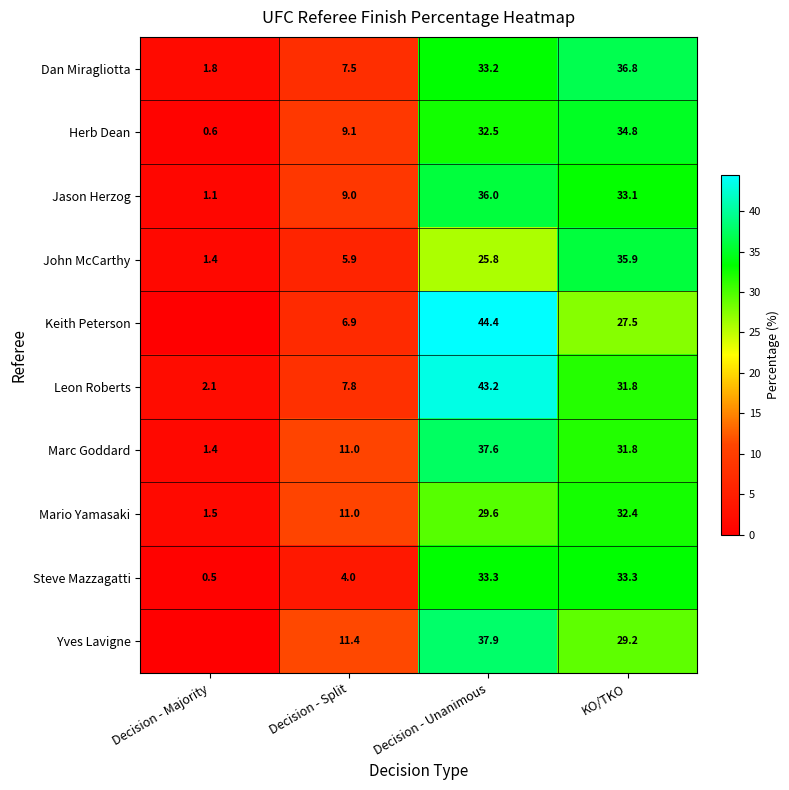

The Leon Roberts series shows 13.1 at Decision - Split. True or false?

False